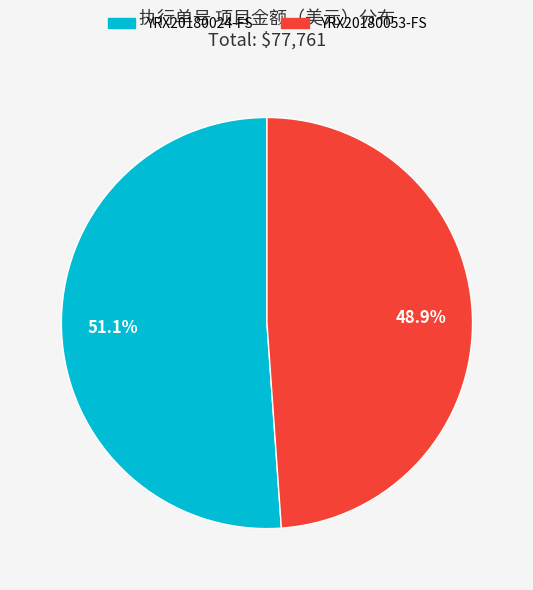

To the nearest percent, what is the difference between the largest and smallest slice percentages?

2%